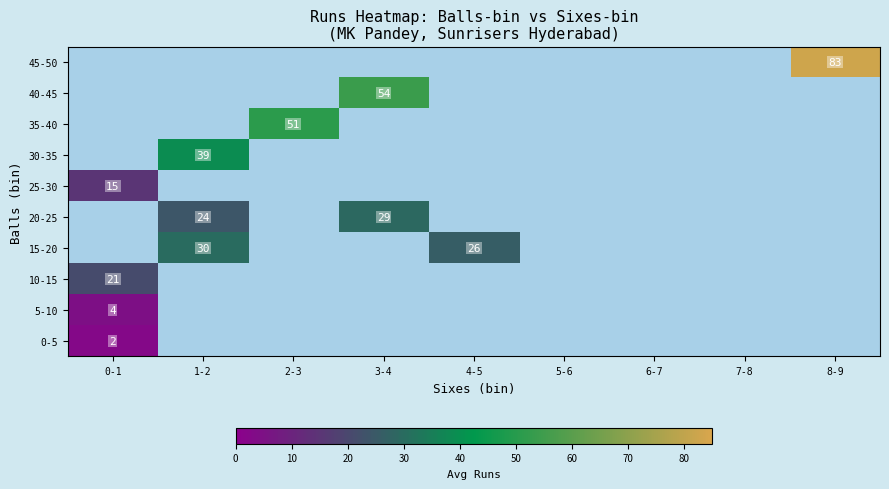

What is the greatest value displayed?

83.0